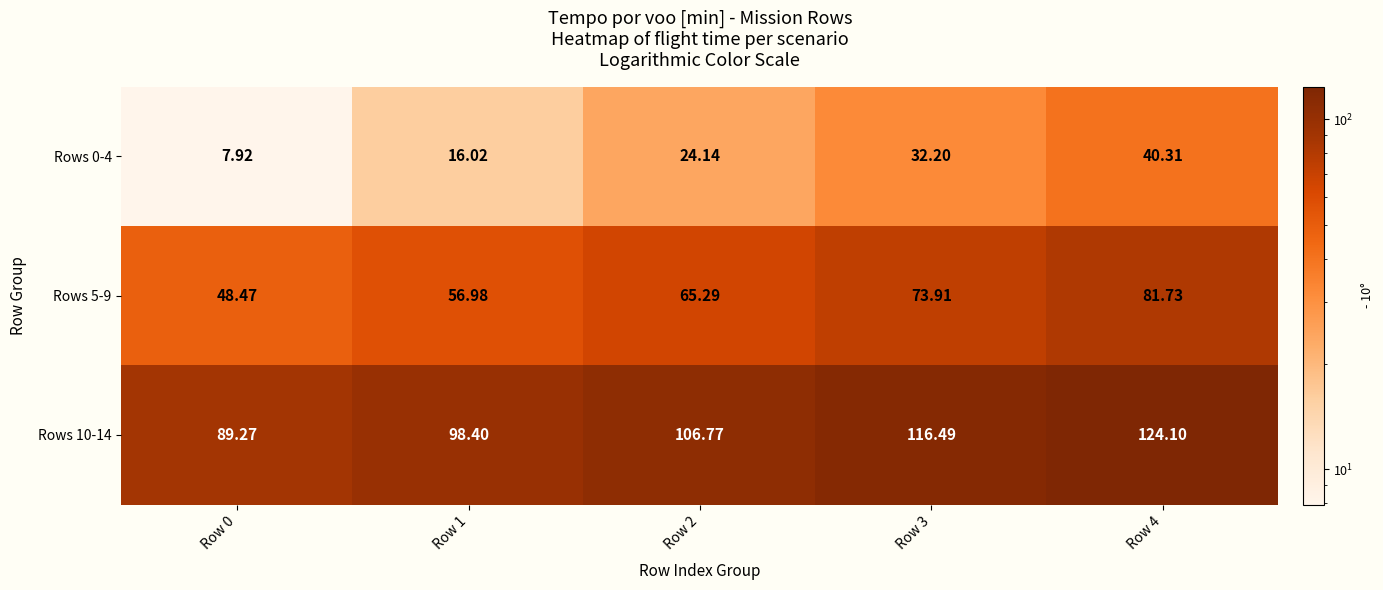

Between Row 2 and Row 4, which series saw the biggest shift?

Rows 10-14